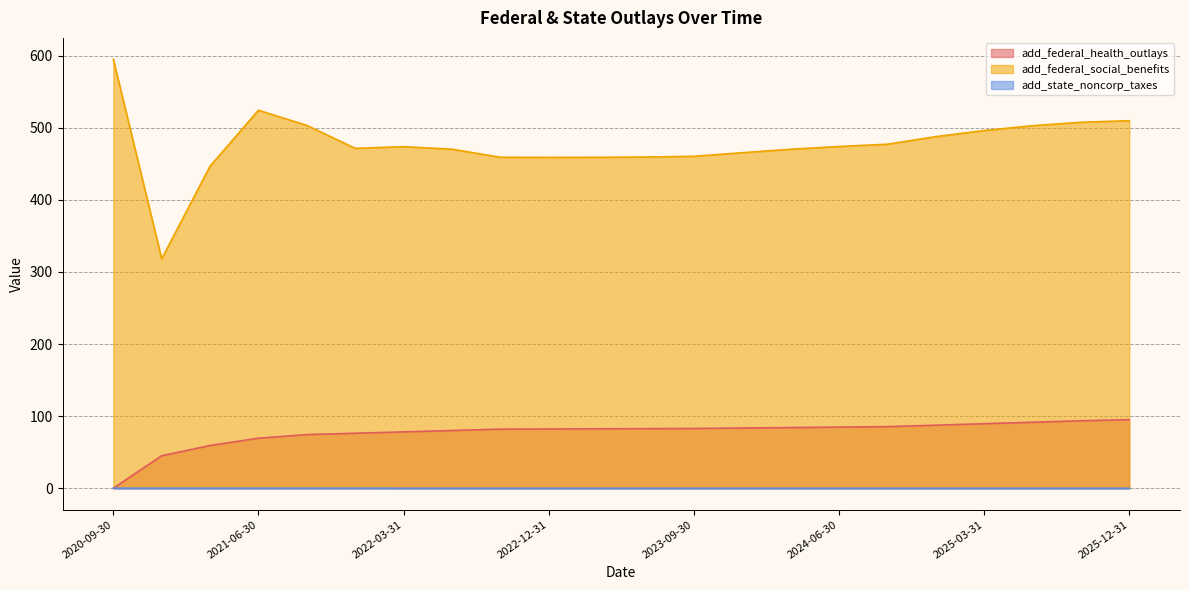

What is the difference between the maximum and minimum values in the add_federal_health_outlays series?

95.1